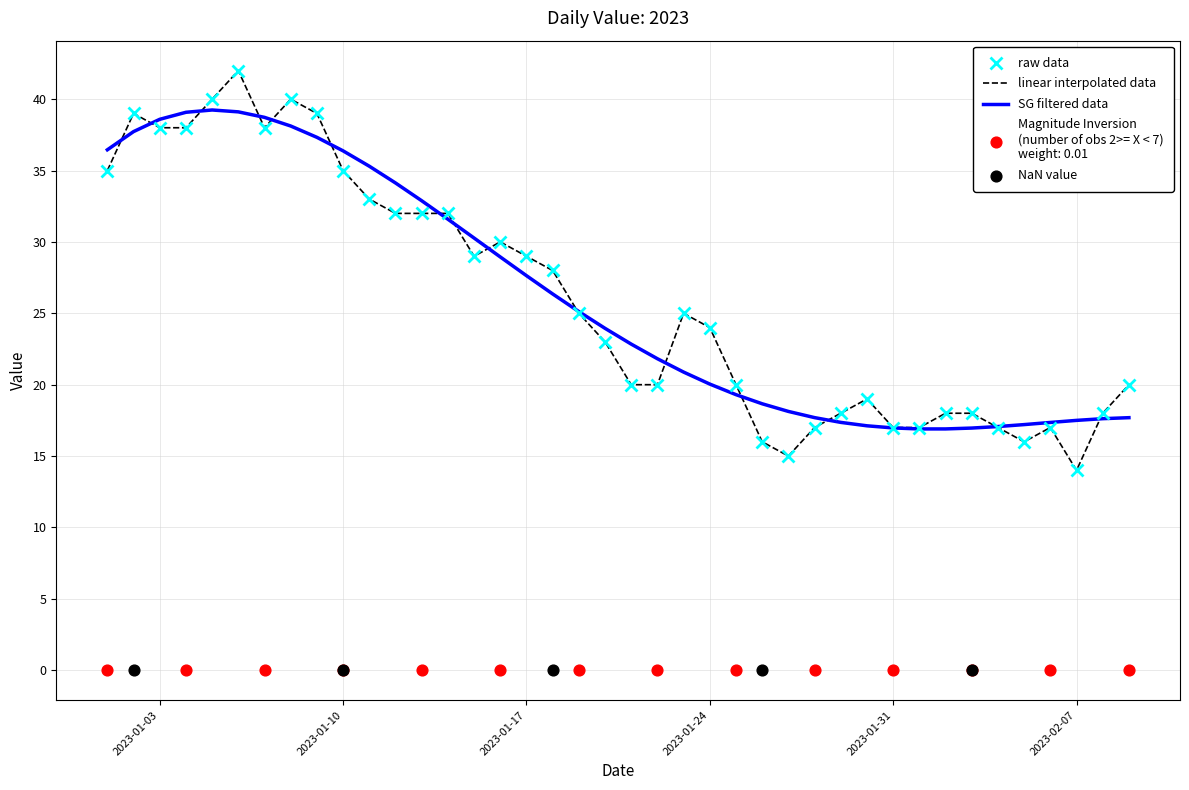

Which has a higher value, 2023-02-06 or 2023-01-20?

2023-01-20